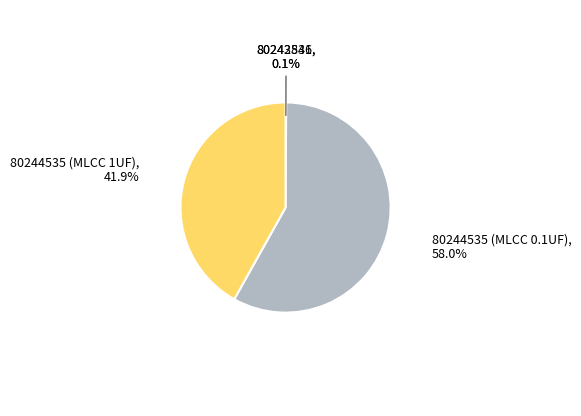

What is the ratio of the value at 80244535 (MLCC 0.1UF) to the value at 80244535 (MLCC 1UF)?

1.4